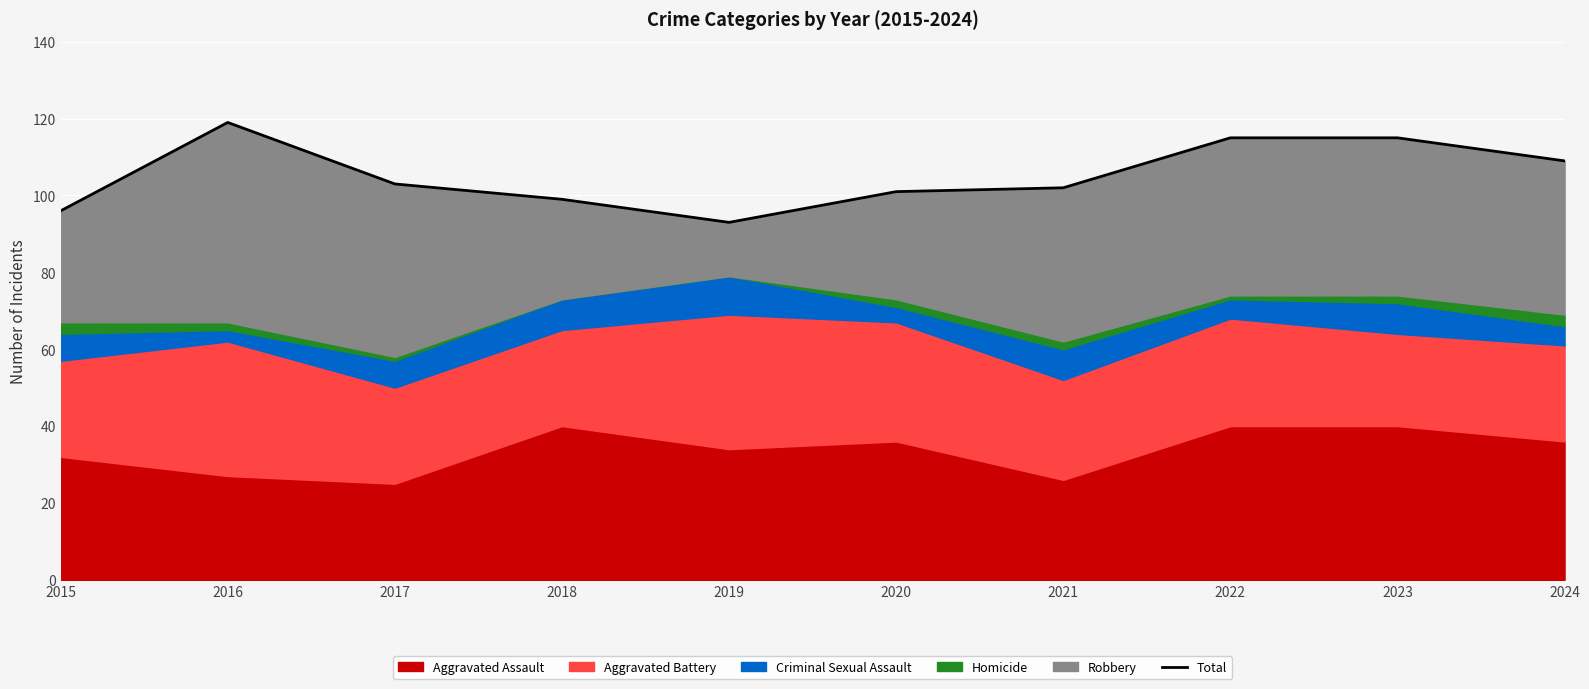

How many points are higher than both their immediate neighbors (excluding endpoints)?

1